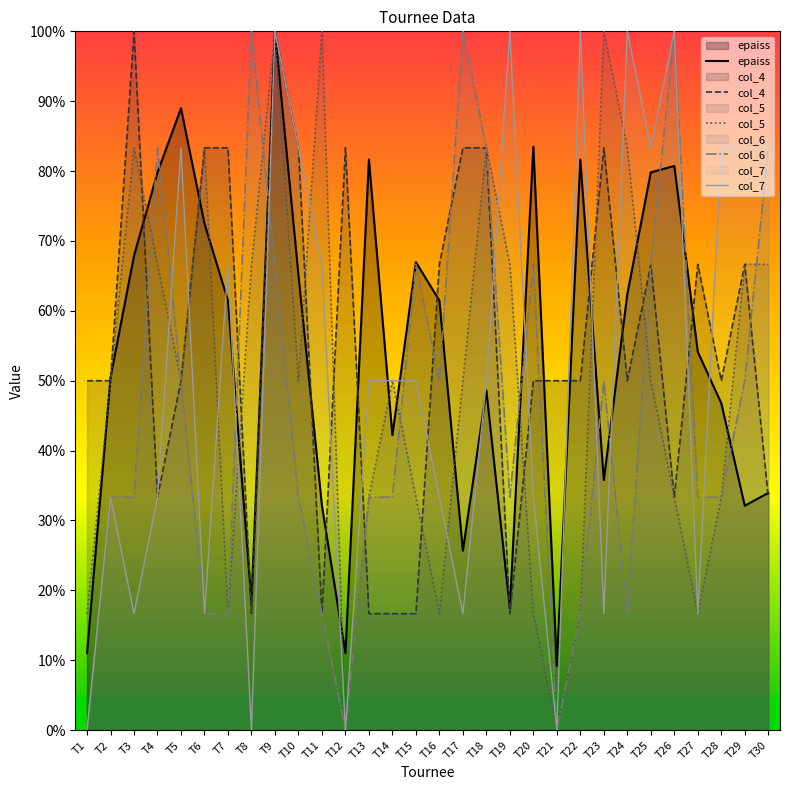

True or false: col_4 has more than 1 interior local peaks.

True